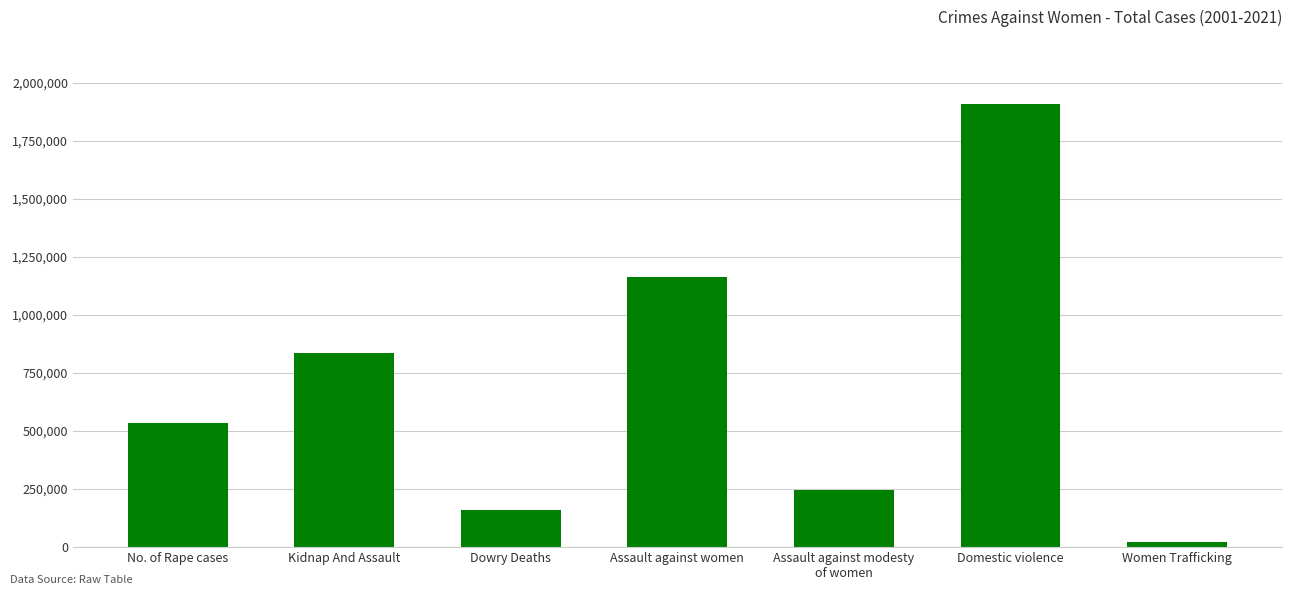

What is the label of the 7th bar from the right?

No. of Rape cases